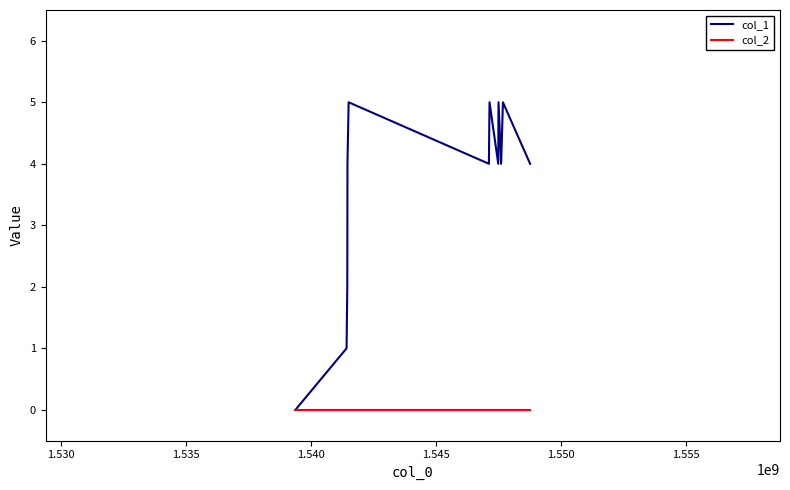

Which series has the largest total across all categories?

col_1